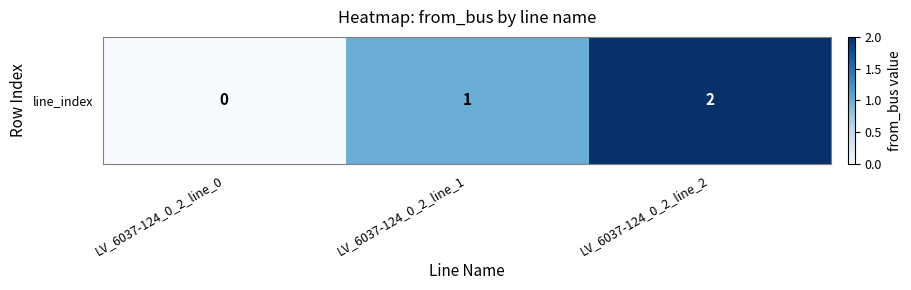

How many values are between 0 and 2?

3